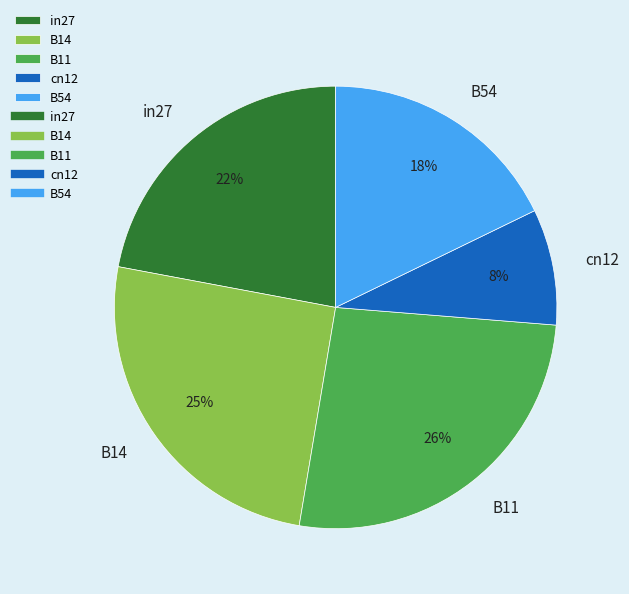

How many segments does this pie chart have?

5